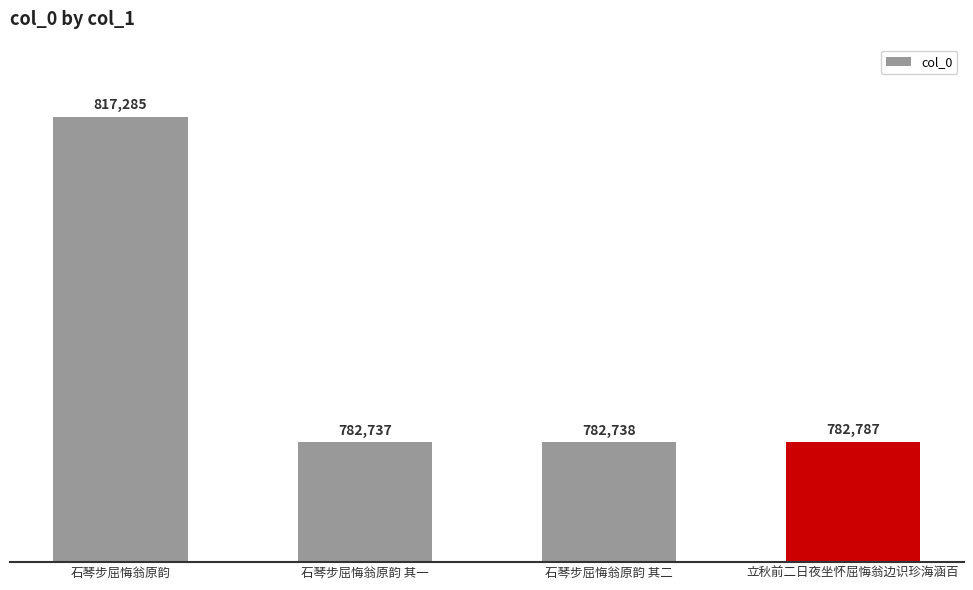

What is the change in value from 石琴步屈悔翁原韵 其一 to 立秋前二日夜坐怀屈悔翁边识珍海涵百?

+50